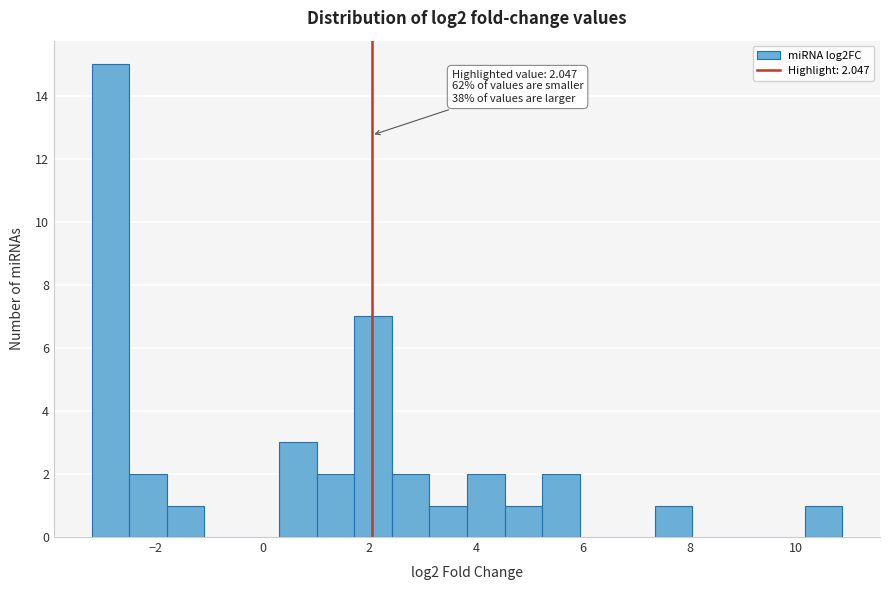

Read against the x-axis, roughly where is the centre of the tallest bar?

-2.8